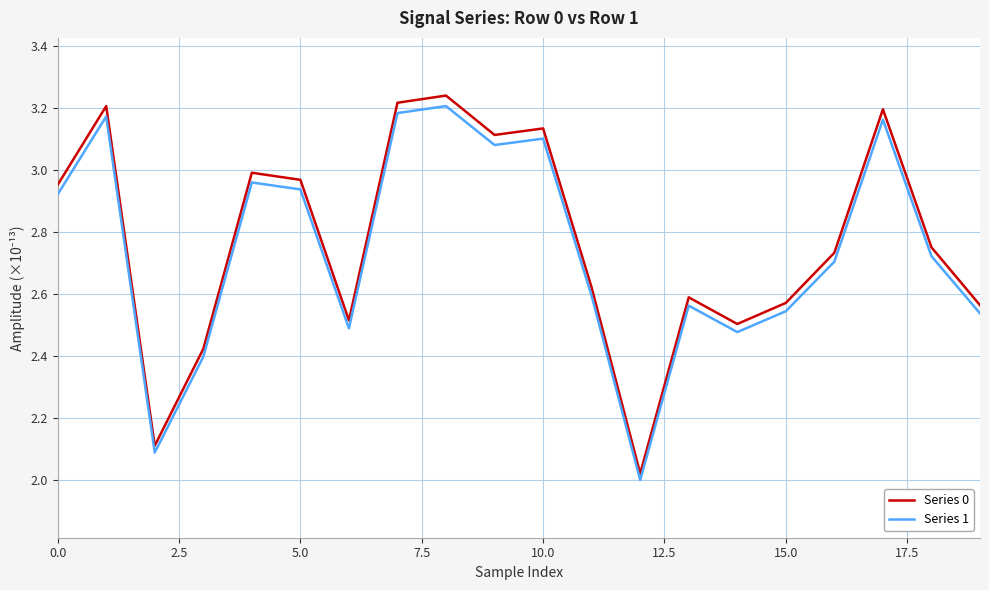

Which series has the largest total across all categories?

Series 0